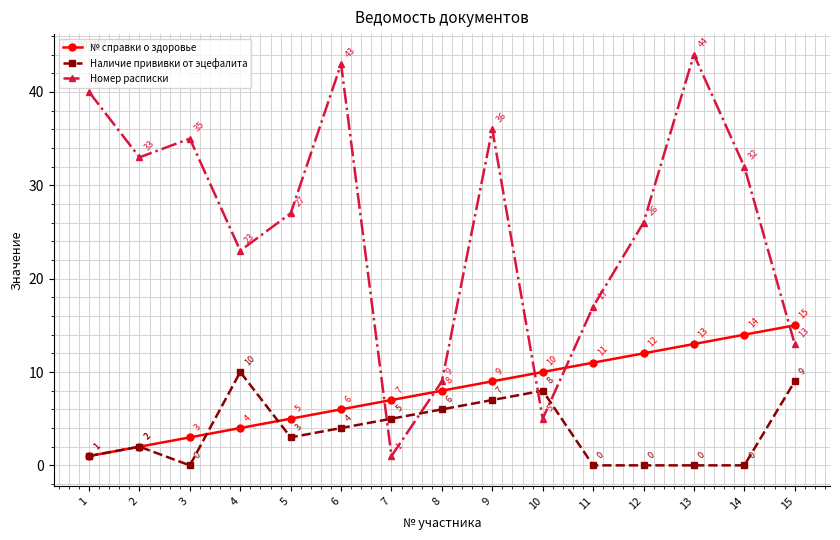

What is the difference between the highest and lowest values at 13?

44